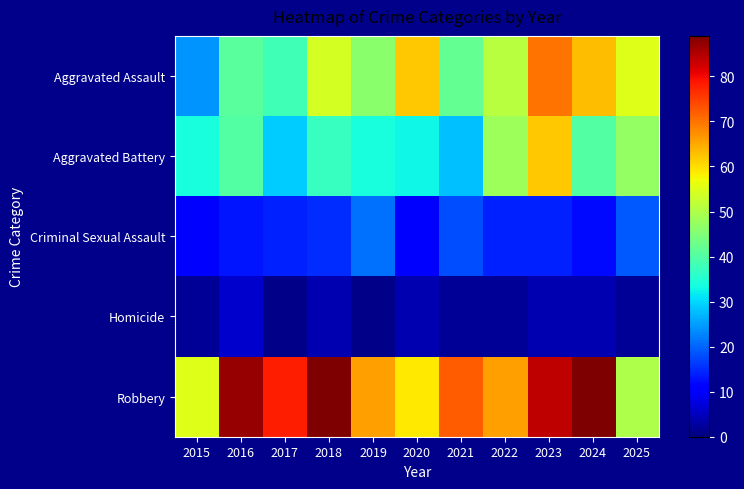

Reading right to left, extract all data points from this chart.

Aggravated Assault: 2025=55	2024=63	2023=70	2022=51	2021=42	2020=62	2019=46	2018=54	2017=38	2016=41	2015=24
Aggravated Battery: 2025=47	2024=40	2023=62	2022=48	2021=28	2020=33	2019=34	2018=37	2017=29	2016=40	2015=34
Criminal Sexual Assault: 2025=19	2024=12	2023=14	2022=14	2021=18	2020=11	2019=21	2018=15	2017=14	2016=13	2015=11
Homicide: 2025=2	2024=4	2023=4	2022=2	2021=2	2020=4	2019=1	2018=4	2017=1	2016=6	2015=2
Robbery: 2025=50	2024=89	2023=84	2022=66	2021=72	2020=59	2019=66	2018=89	2017=78	2016=87	2015=55